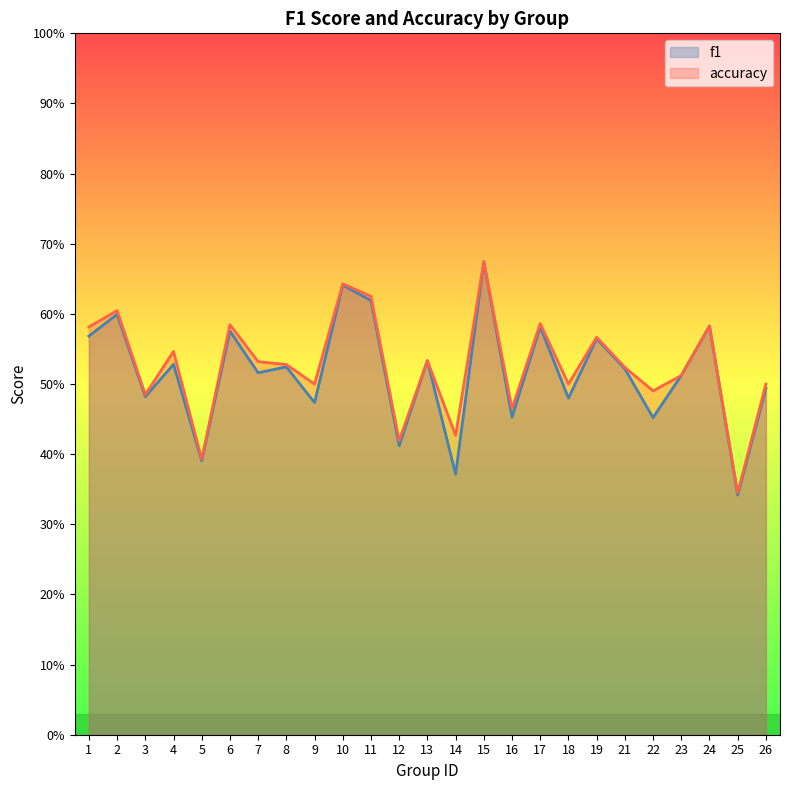

How many times do accuracy and f1 cross each other?

1